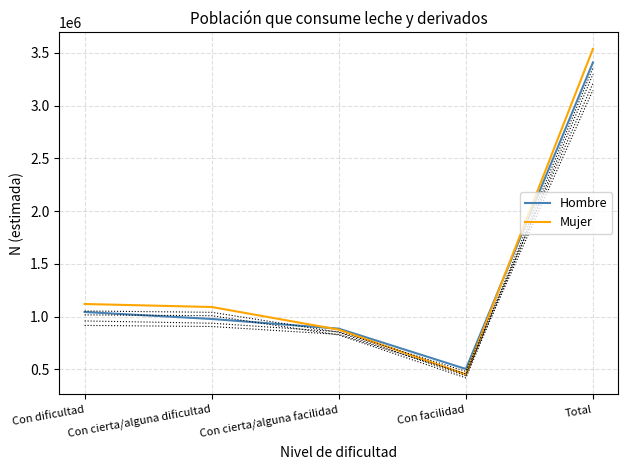

How many values in the Hombre series exceed 977073?

2